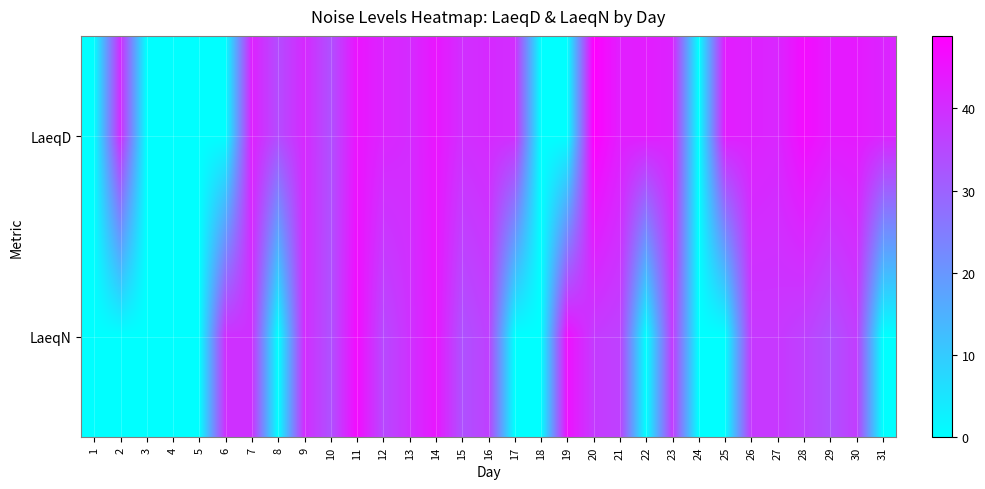

List the series in order of their peak value, highest first.

LaeqD, LaeqN